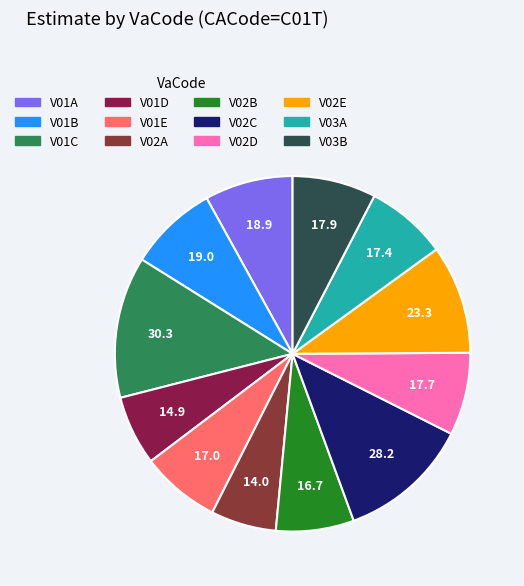

Is V03A the majority of the pie?

No